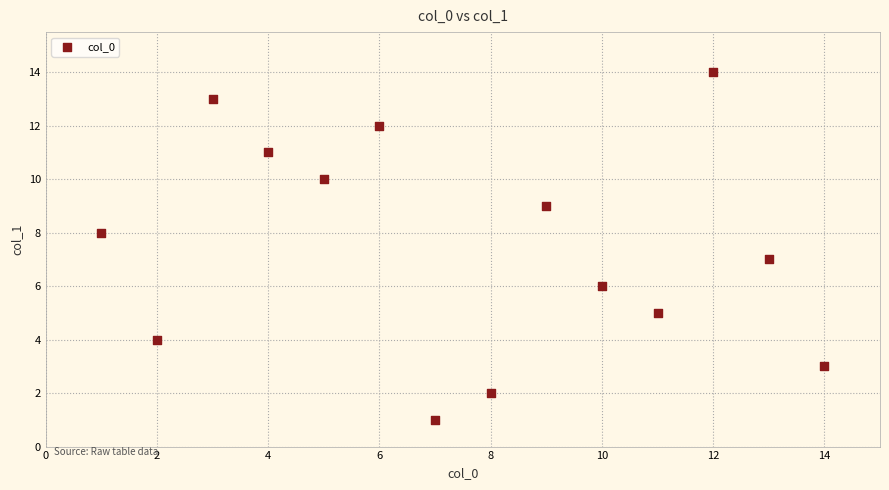

What is the range of Y values (max minus min)?

13